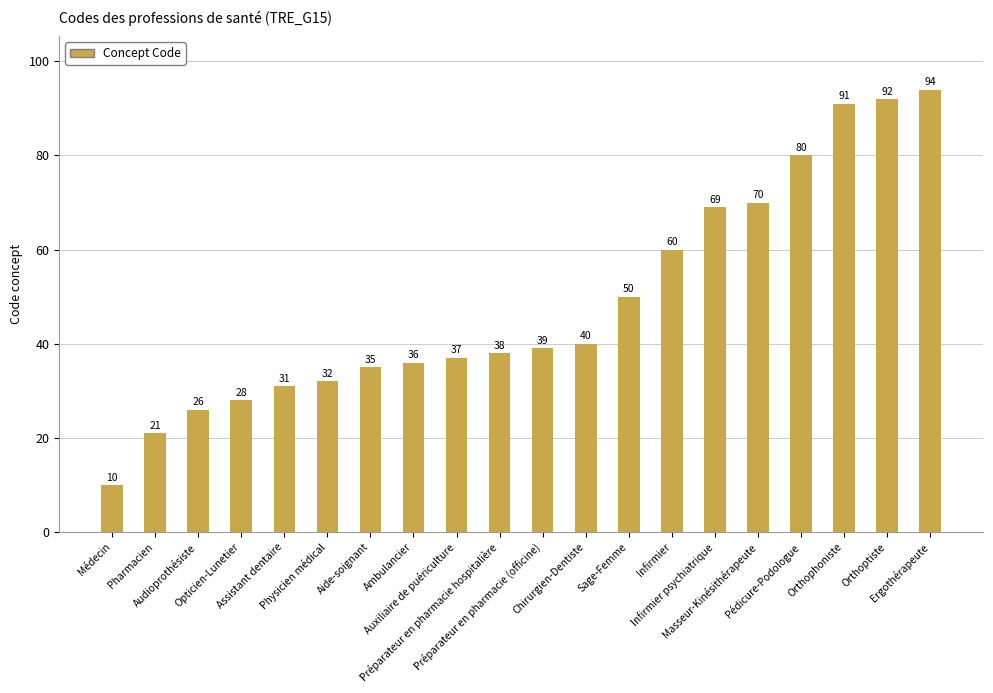

What is the sum of the values at Masseur-Kinésithérapeute and Sage-Femme?

120